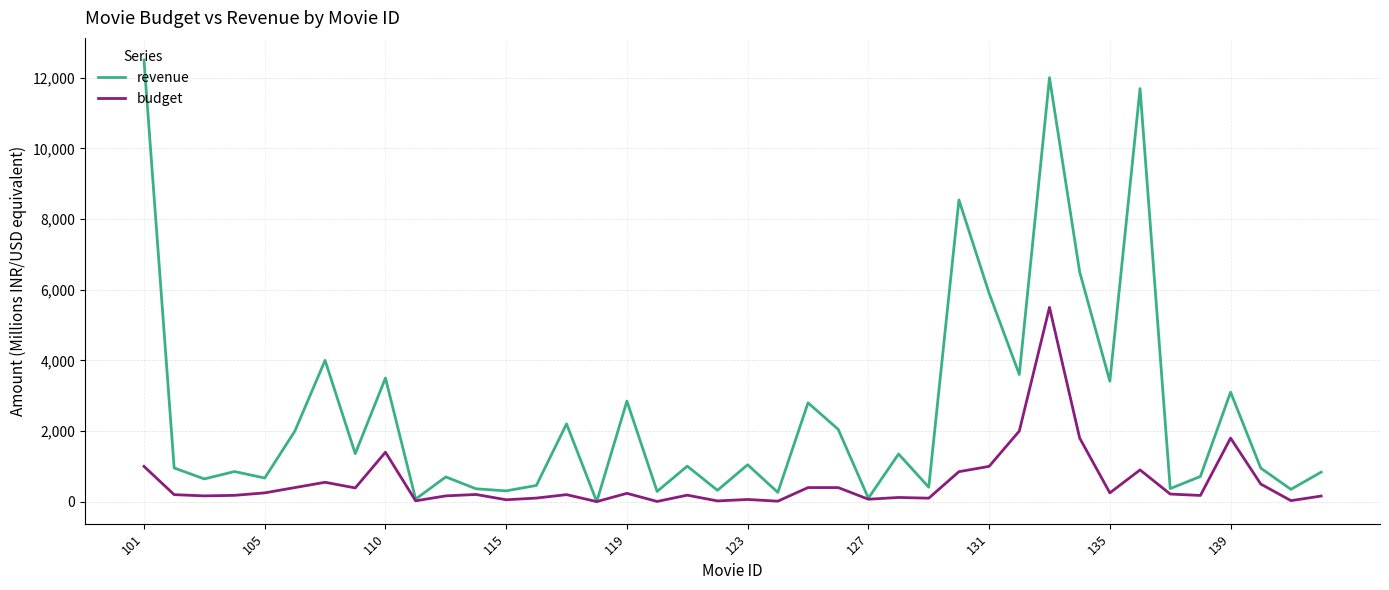

What are all the series names shown in the legend?

revenue, budget